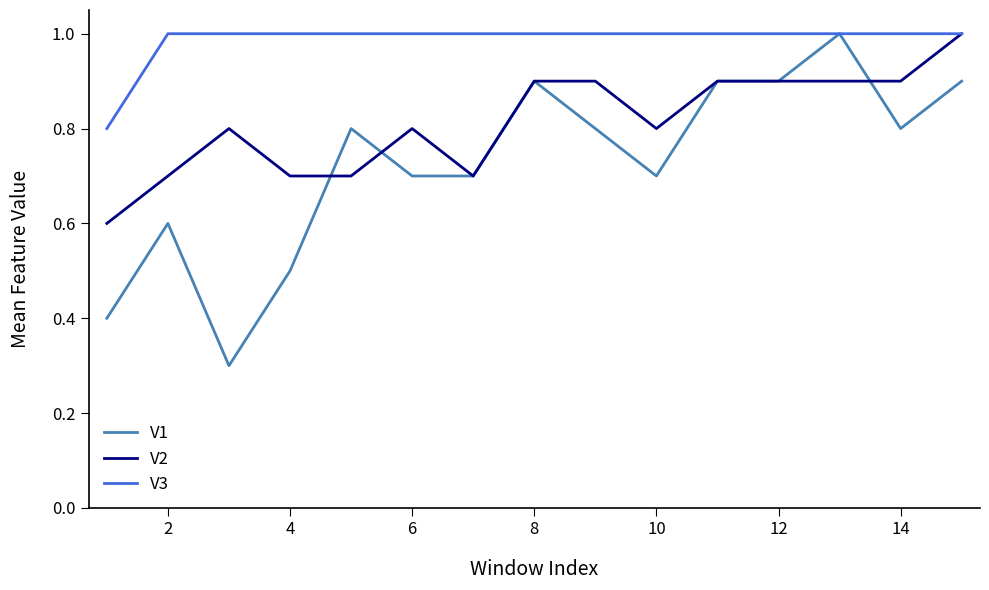

Which series has the largest total across all categories?

V3